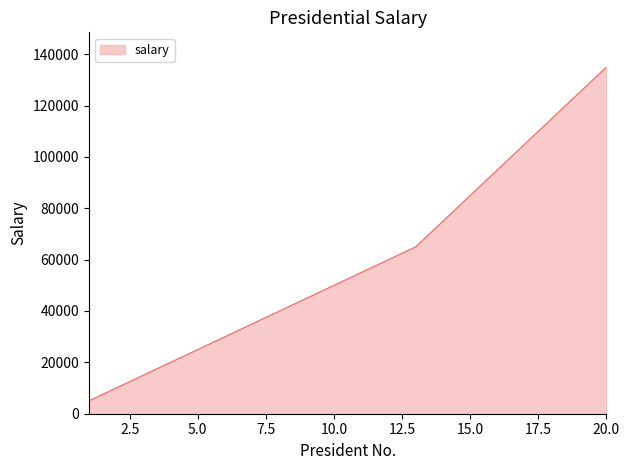

What is the difference between the maximum and minimum values?

130000